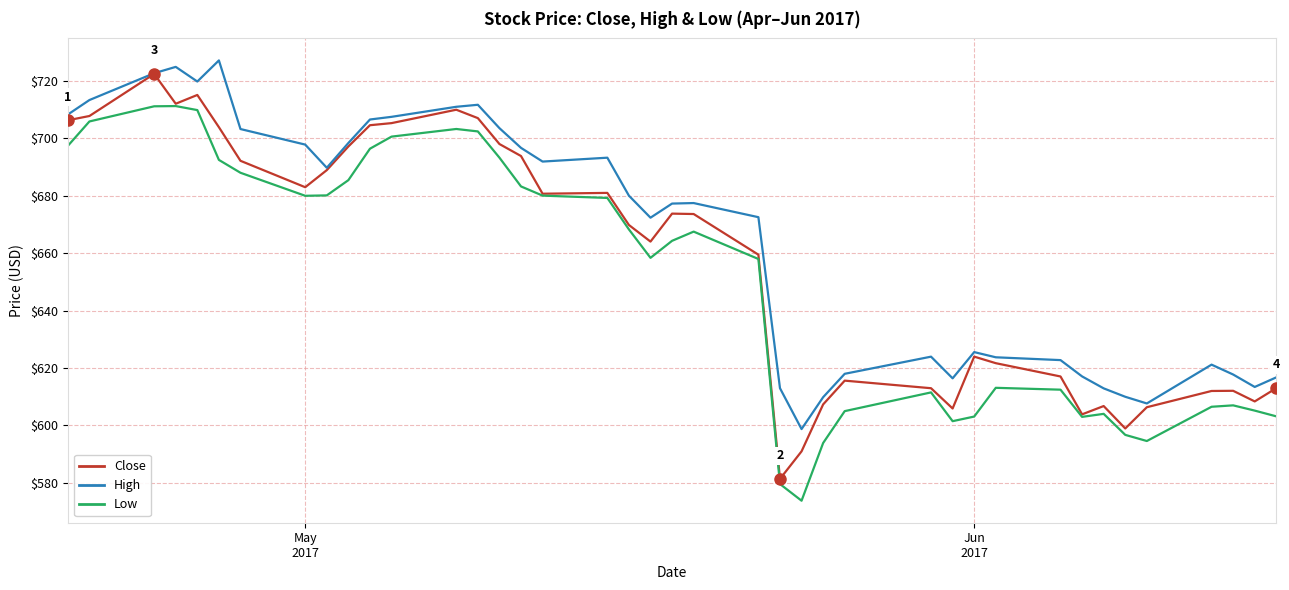

True or false: High and Low cross at least once.

False